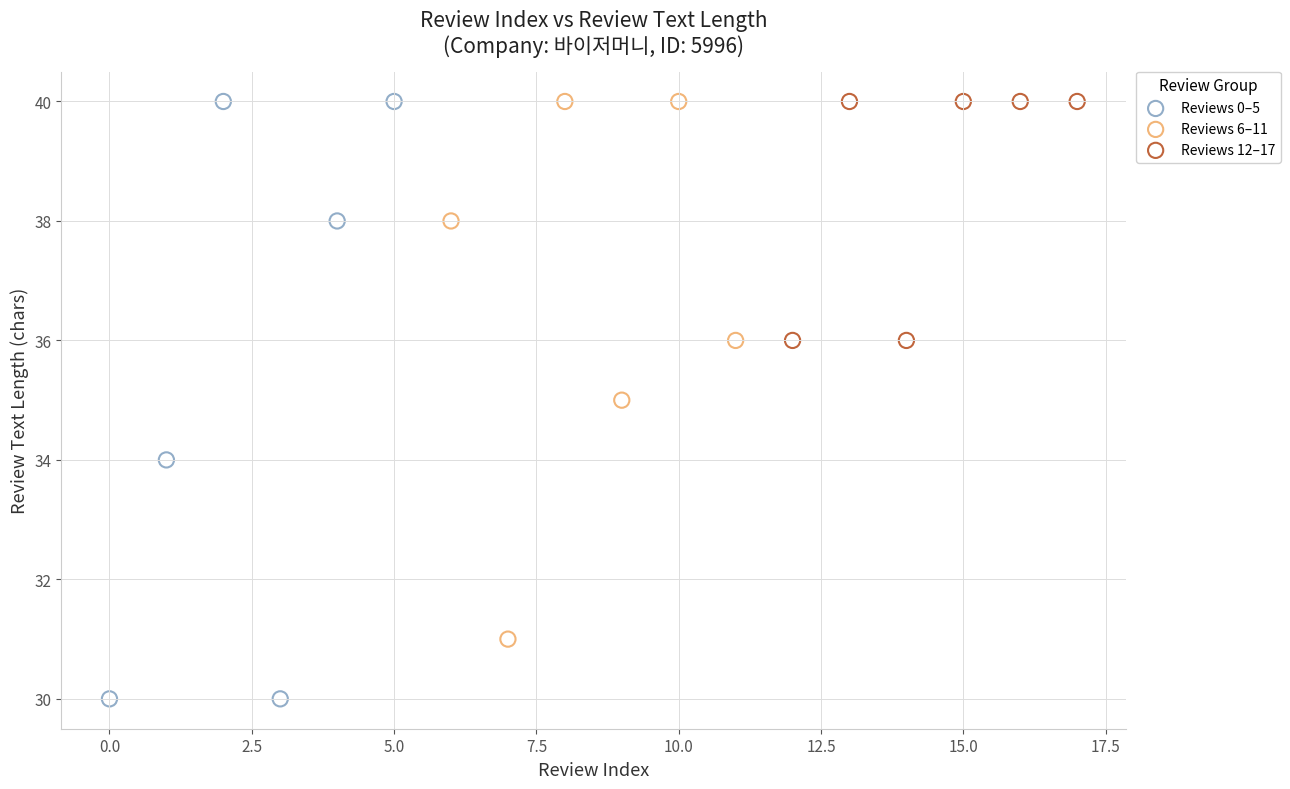

Which series reaches the minimum Y coordinate?

Reviews 0–5